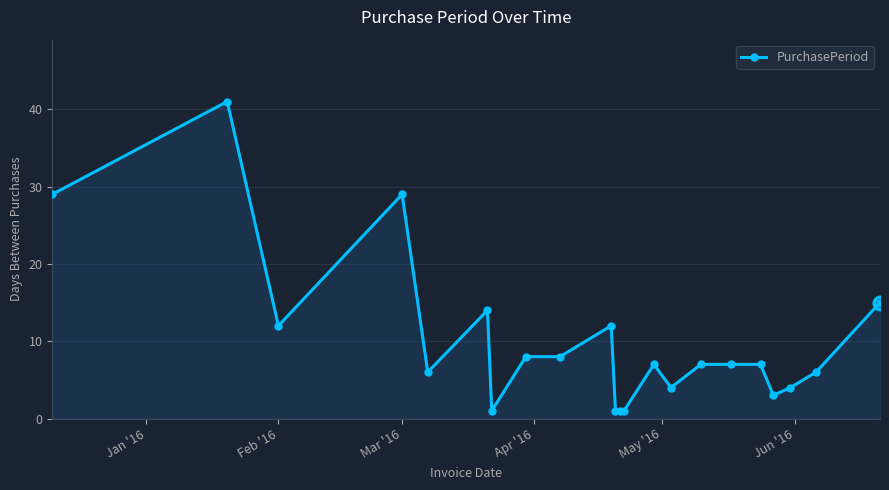

True or false: there are more than 0 points higher than both neighbors.

True